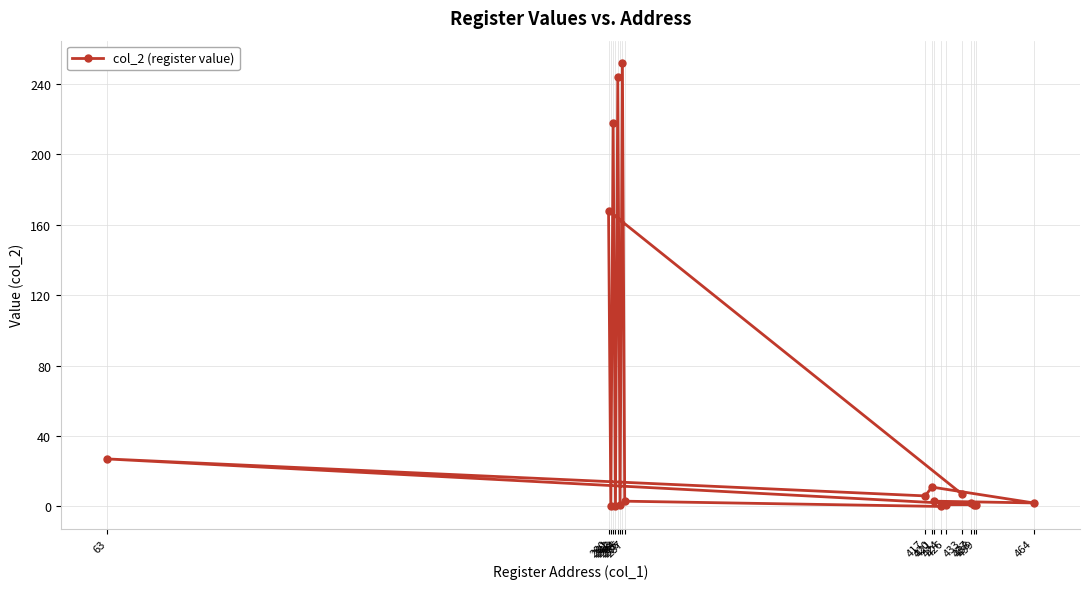

Where does the data first go above 3?

63